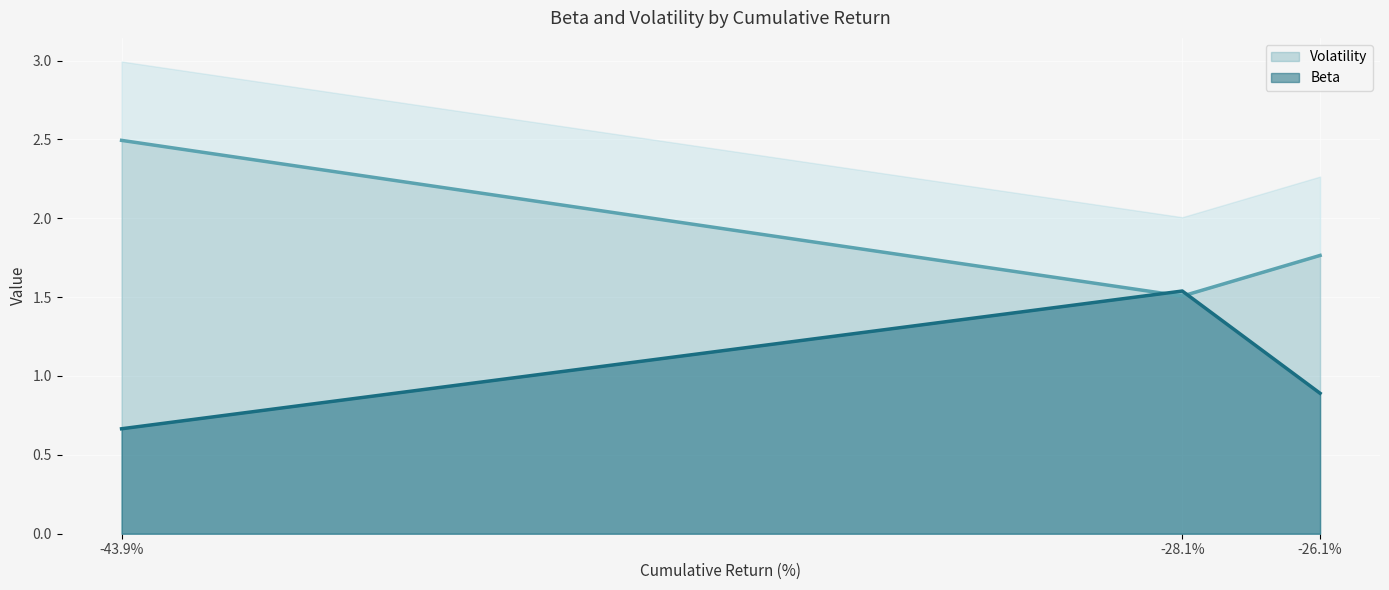

What is the minimum value for Beta?

0.7